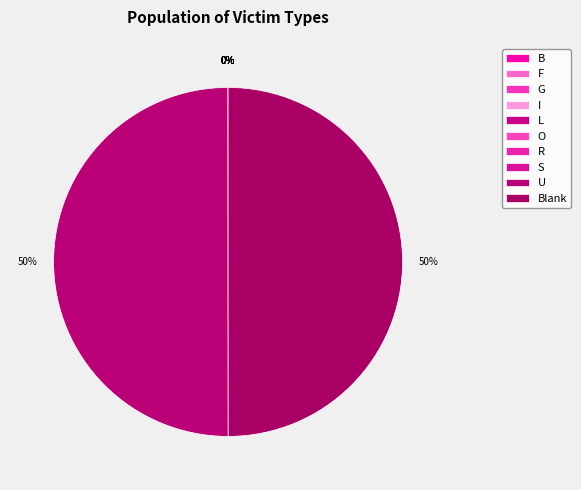

Which slice is the smallest?

I